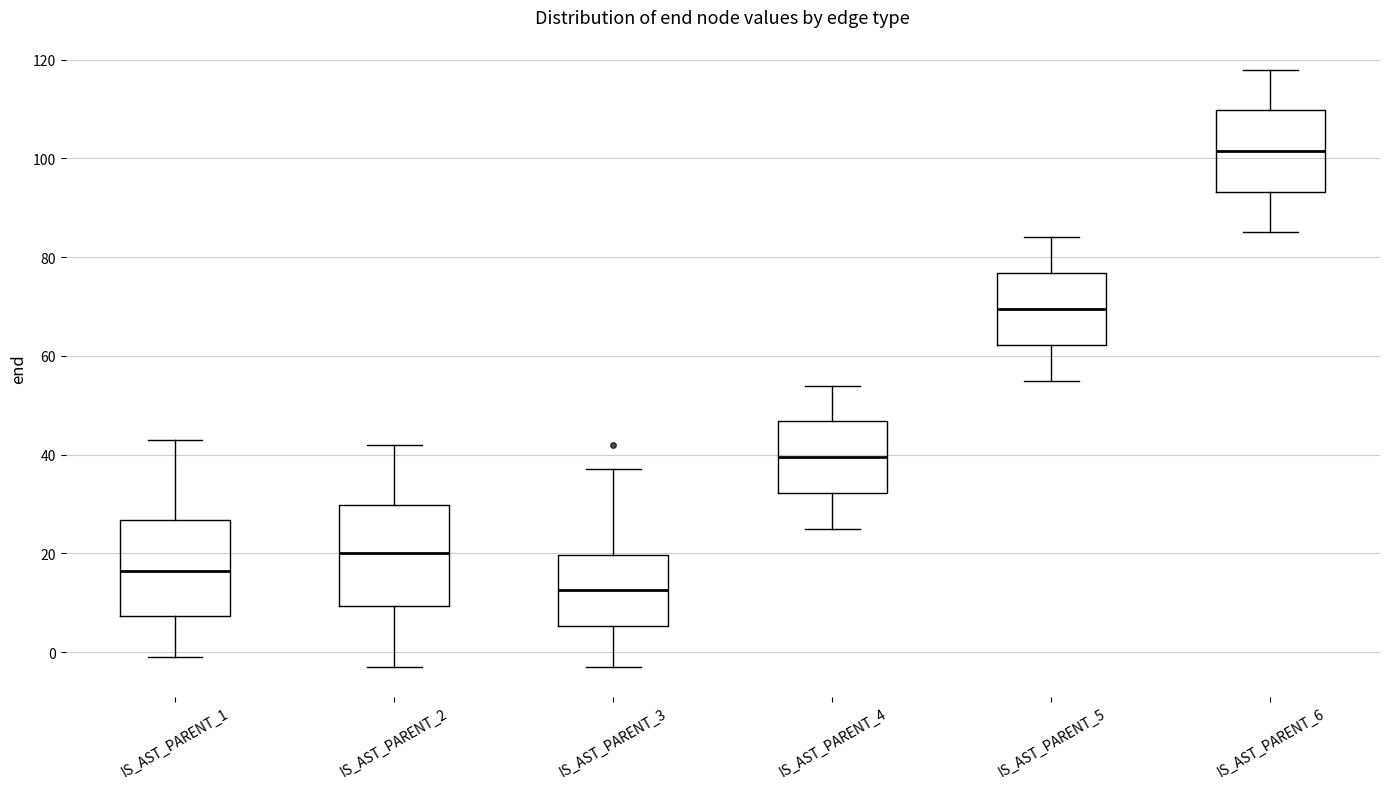

Reading left to right, read every box against the y-axis: the position of its median line, the range the box covers, and the ends of its whiskers. The values are not printed on the chart, so give them approximately, as read against the axis.

IS_AST_PARENT_1: median 16, box 8 to 26, whiskers 0 to 44
IS_AST_PARENT_2: median 20, box 10 to 30, whiskers -2 to 42
IS_AST_PARENT_3: median 12, box 6 to 20, whiskers -2 to 38
IS_AST_PARENT_4: median 40, box 32 to 46, whiskers 26 to 54
IS_AST_PARENT_5: median 70, box 62 to 76, whiskers 56 to 84
IS_AST_PARENT_6: median 102, box 94 to 110, whiskers 86 to 118